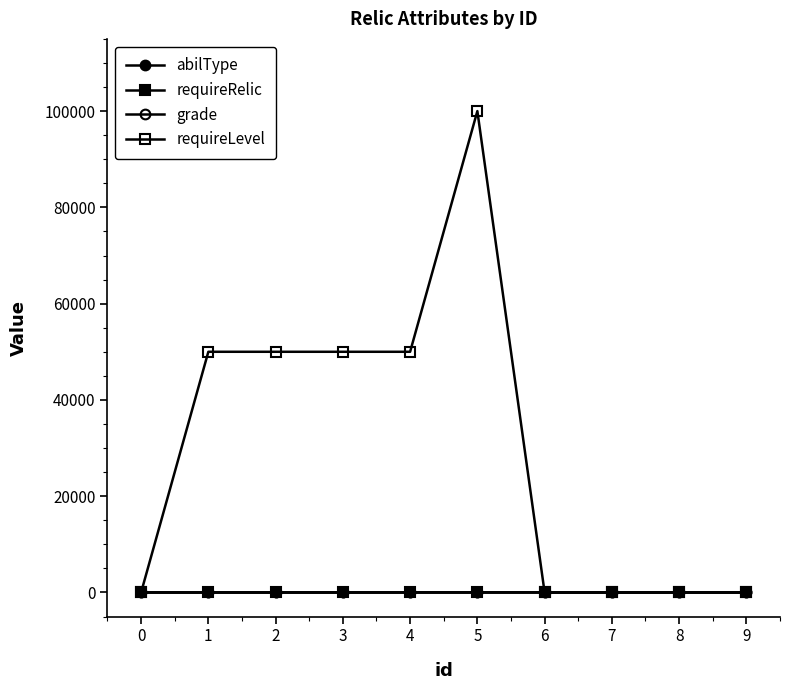

Reading left to right, extract all data points from this chart.

abilType: 0=11	1=0	2=2	3=4	4=18	5=25	6=35	7=36	8=39	9=43
requireRelic: 0=-1	1=0	2=1	3=2	4=3	5=4	6=4	7=4	8=4	9=4
grade: 0=0	1=1	2=2	3=3	4=4	5=5	6=5	7=5	8=5	9=5
requireLevel: 0=0	1=50000	2=50000	3=50000	4=50000	5=100000	6=0	7=0	8=0	9=0